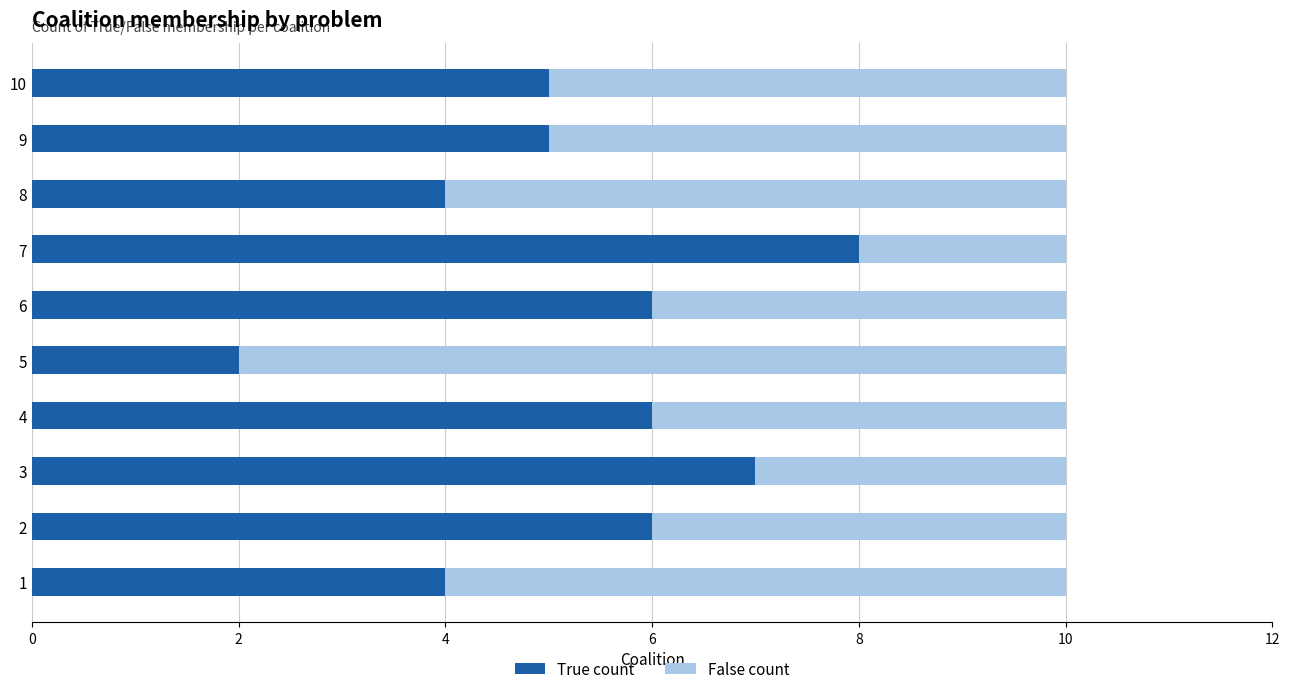

At which label does True count reach its peak?

7